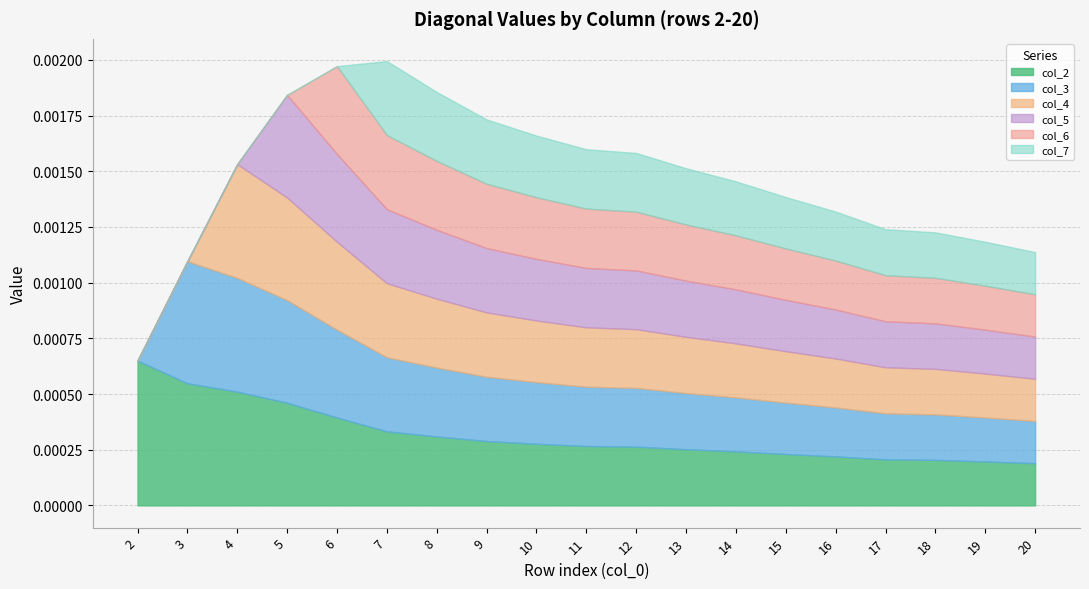

How many series are shown in this chart?

6